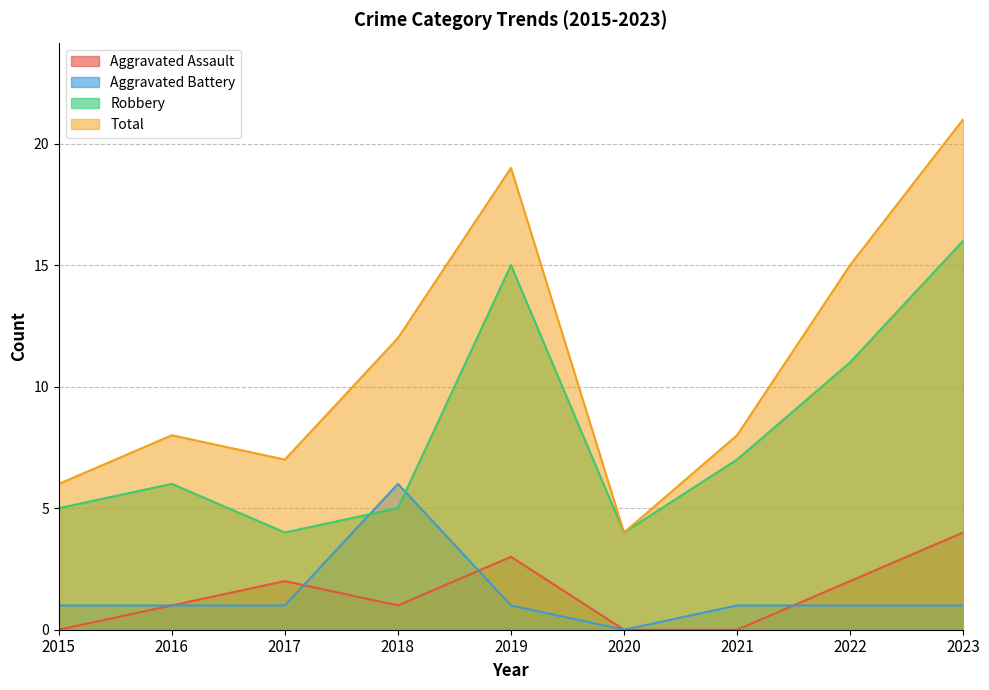

Rank the series at 2016 from lowest to highest value.

Aggravated Assault, Aggravated Battery, Robbery, Total